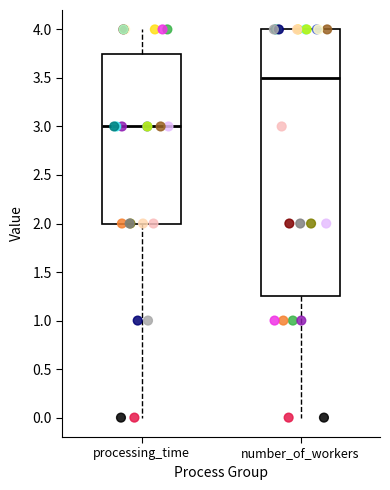

Which box has the highest median line?

number_of_workers